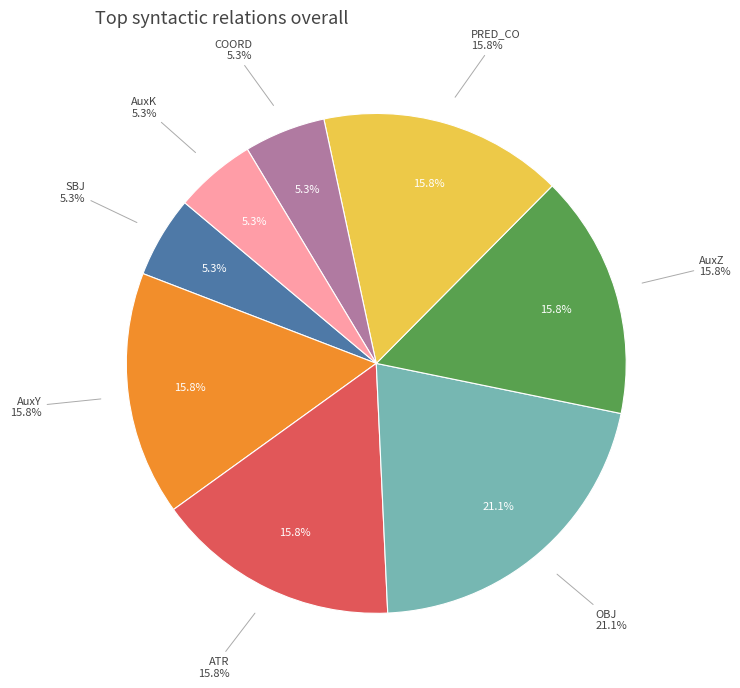

The OBJ slice represents 35% of the pie. True or false?

False